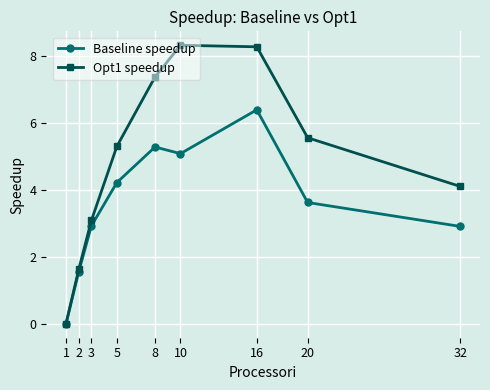

True or false: Opt1 speedup has more than 2 interior local peaks.

False